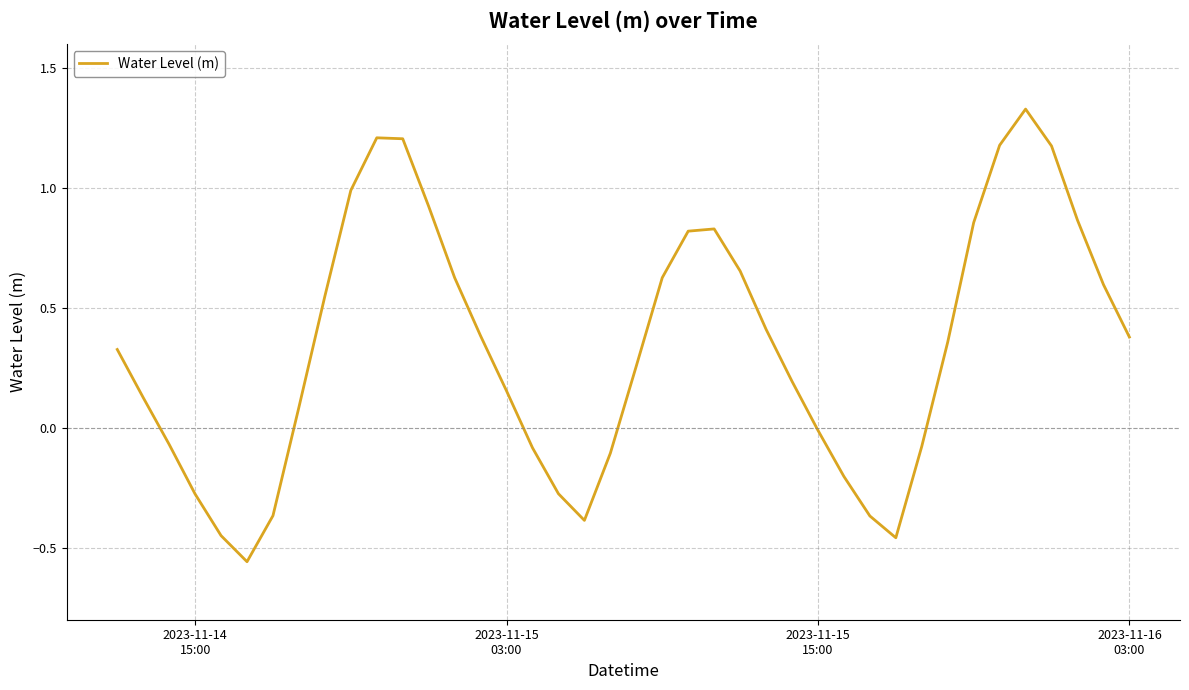

How many lines are shown in the chart?

1